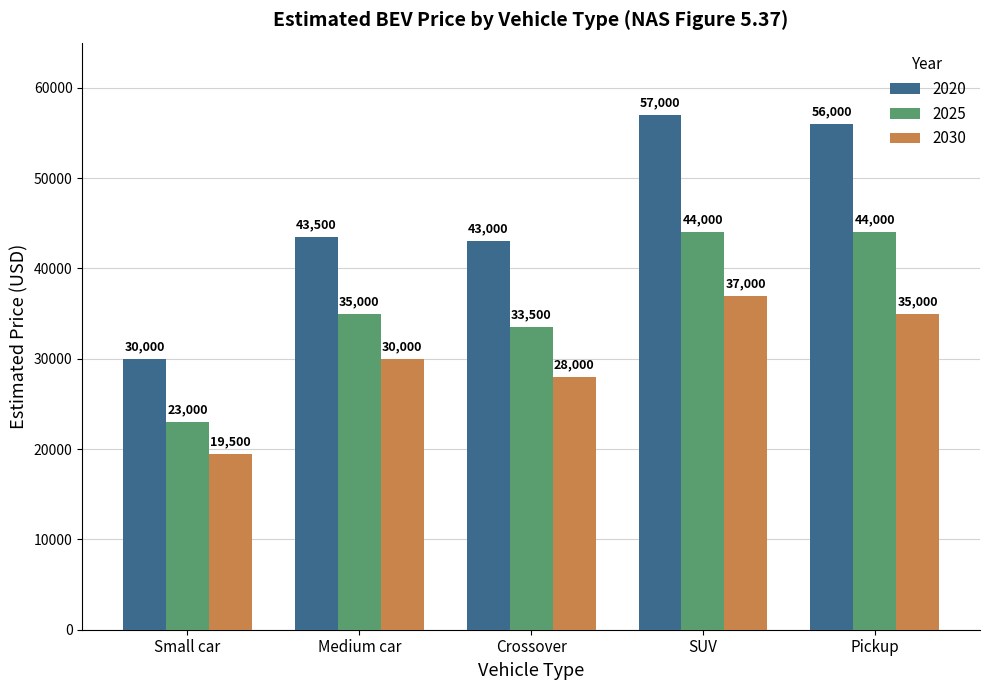

What is the greatest value displayed?

57000